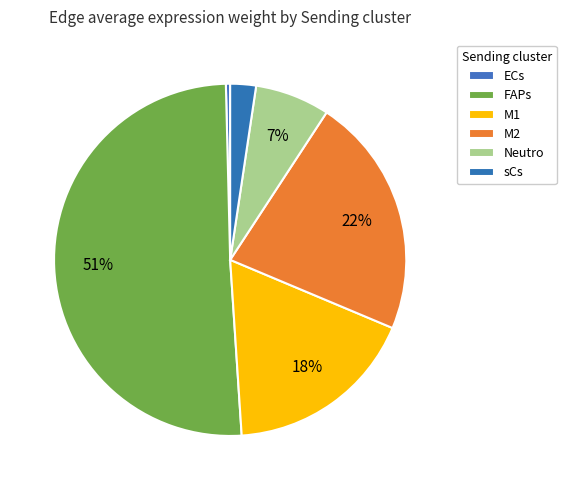

How many slices are in this pie chart?

6